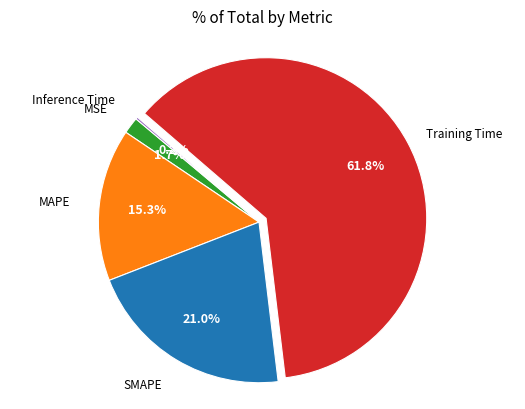

Is there a majority slice in this chart?

Yes